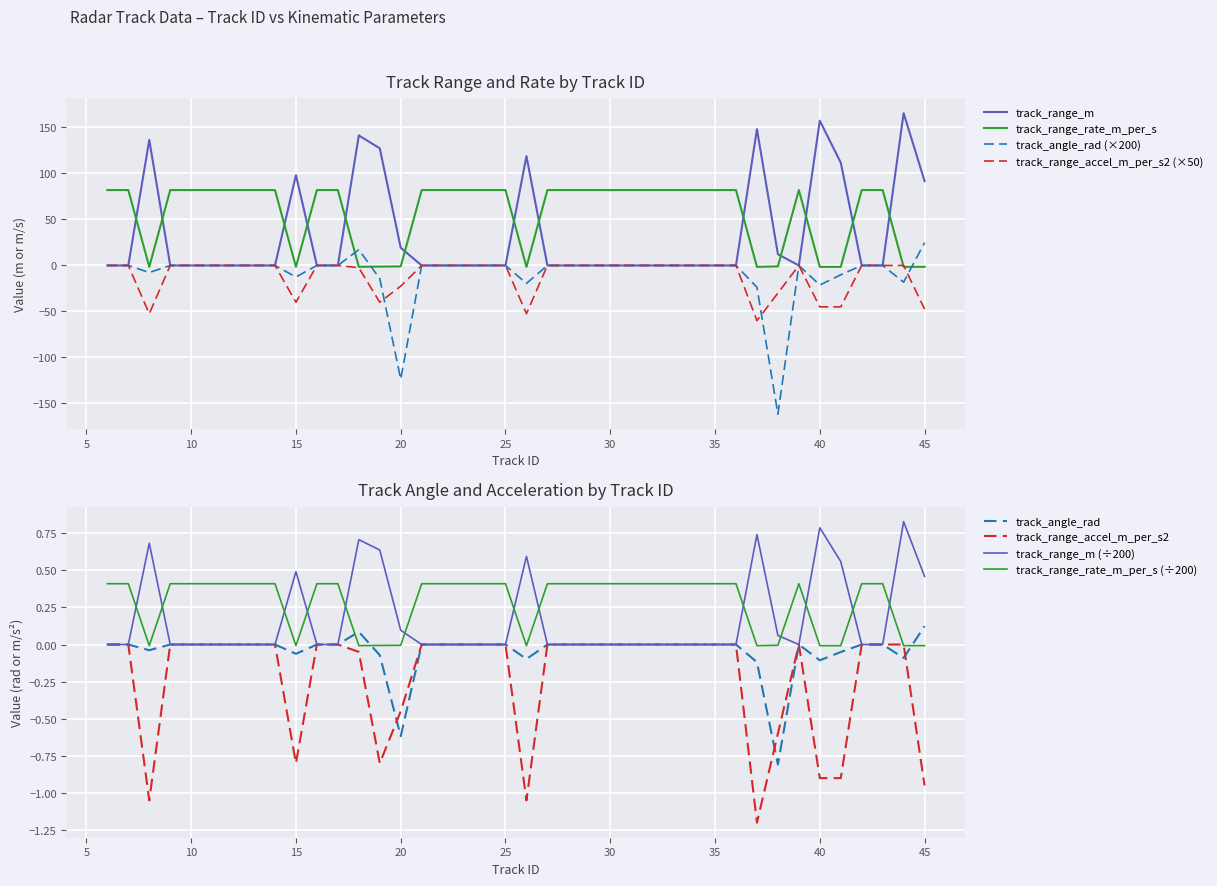

Which series has the largest total across all categories?

track_range_rate_m_per_s